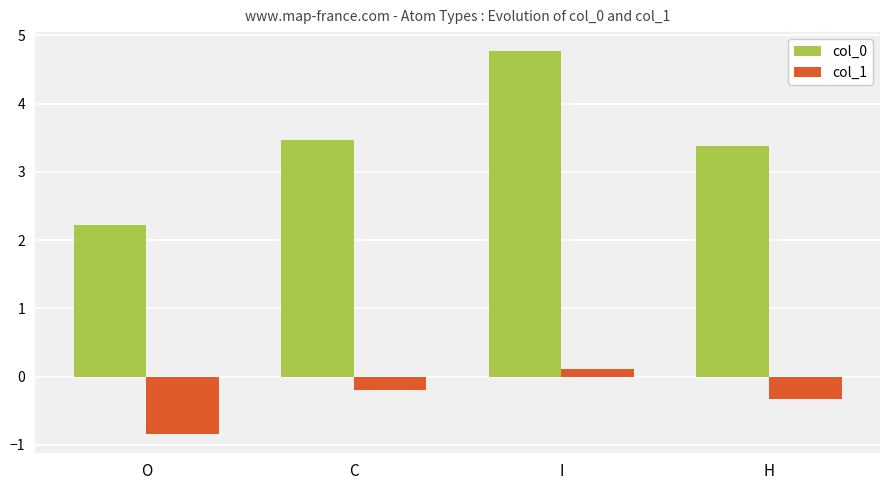

What is the spread (max minus min) of values at I?

4.6